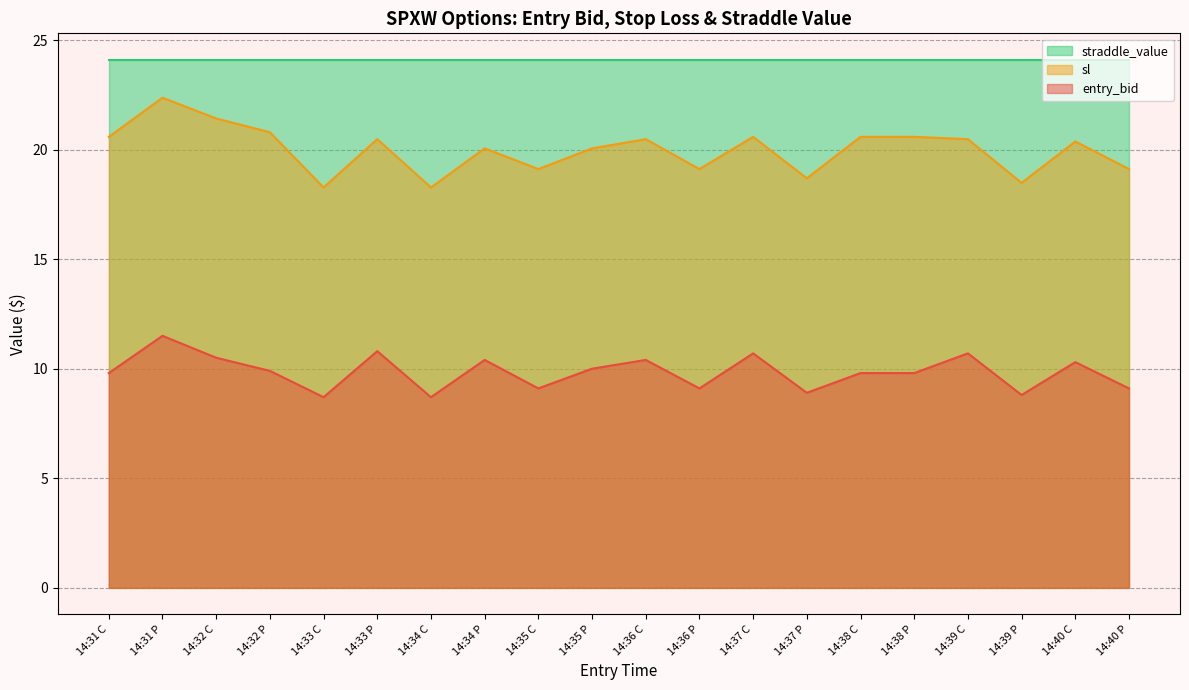

Which series has the largest range (max minus min)?

sl